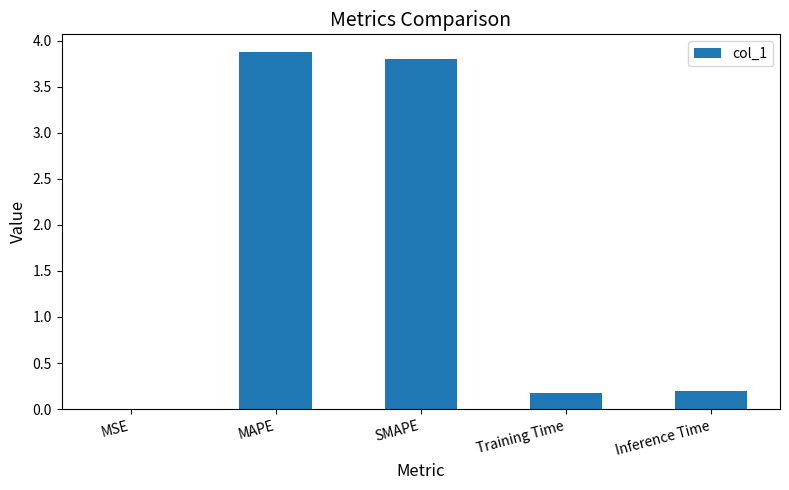

How many categories are shown in the chart?

5